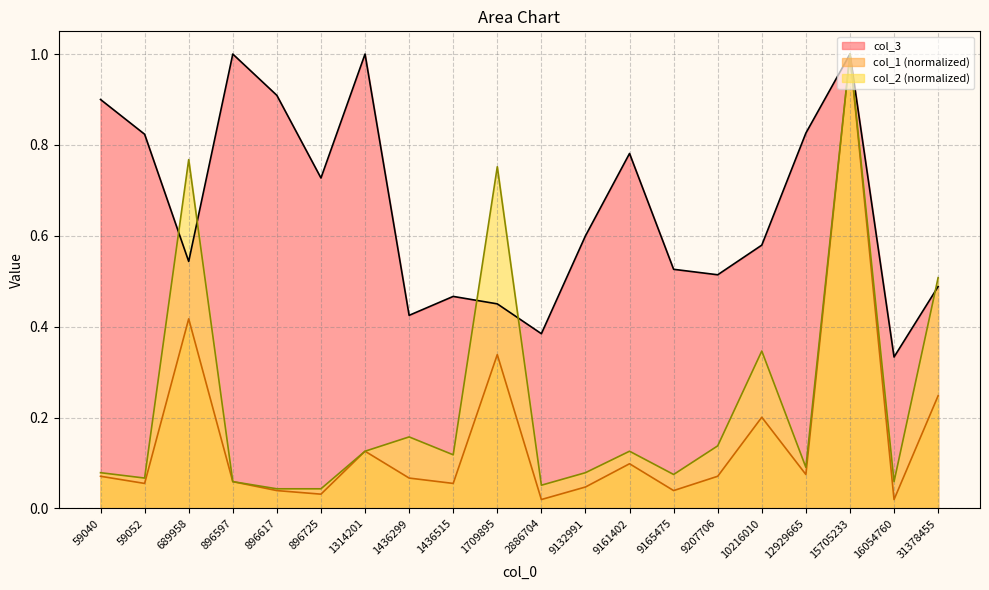

What is the difference between the maximum and minimum values in the col_3 series?

0.7